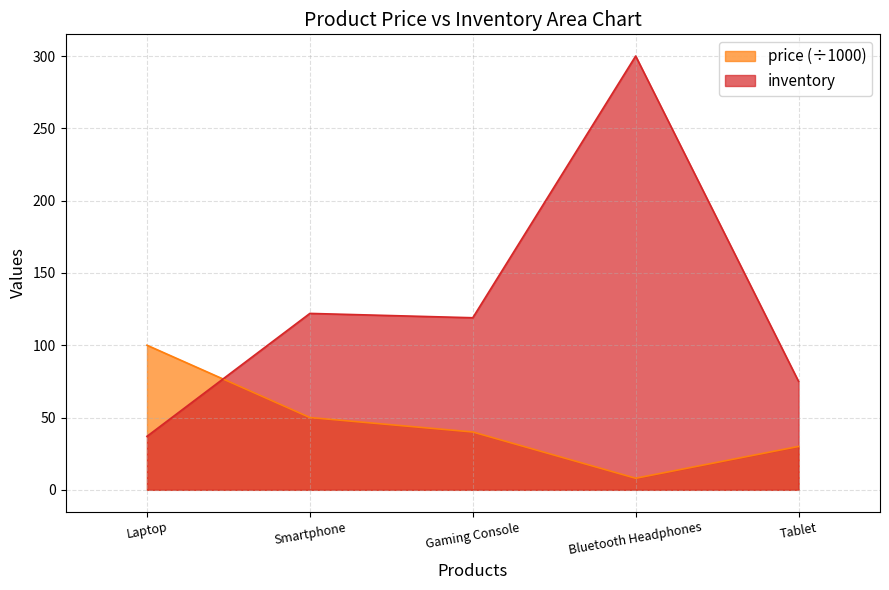

Which category has the lowest value in the inventory series?

Laptop